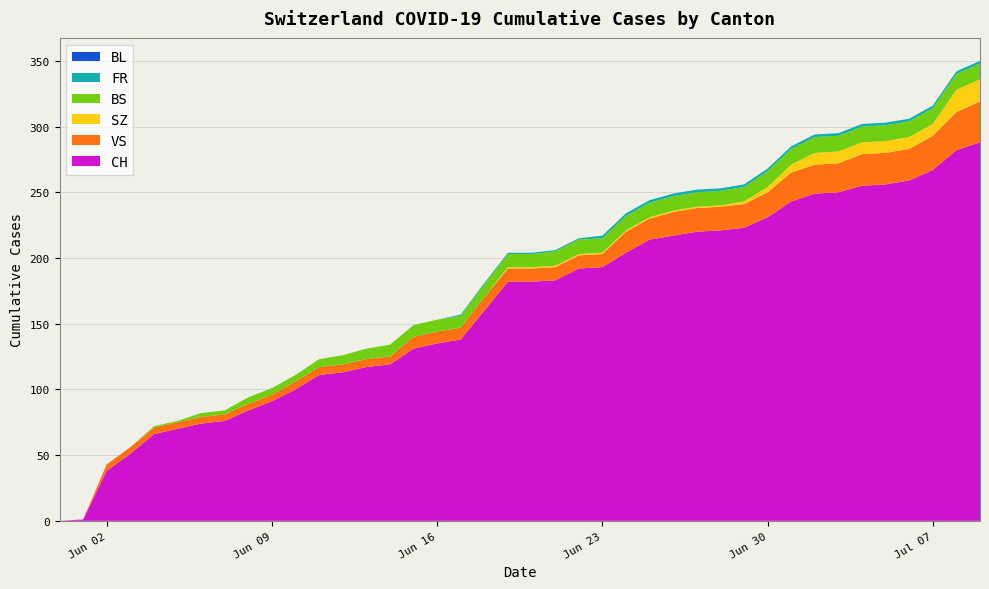

Reading left to right, what are all the values shown in this chart?

CH: 2020-05-31=0	2020-06-01=1	2020-06-02=38	2020-06-03=51	2020-06-04=66	2020-06-05=70	2020-06-06=74	2020-06-07=76	2020-06-08=84	2020-06-09=91	2020-06-10=100	2020-06-11=111	2020-06-12=113	2020-06-13=117	2020-06-14=119	2020-06-15=131	2020-06-16=135	2020-06-17=138	2020-06-18=160	2020-06-19=182	2020-06-20=182	2020-06-21=183	2020-06-22=192	2020-06-23=193	2020-06-24=204	2020-06-25=214	2020-06-26=217	2020-06-27=220	2020-06-28=221	2020-06-29=223	2020-06-30=231	2020-07-01=243	2020-07-02=249	2020-07-03=250	2020-07-04=255	2020-07-05=256	2020-07-06=259	2020-07-07=267	2020-07-08=282	2020-07-09=288
BS: 2020-05-31=0	2020-06-01=0	2020-06-02=0	2020-06-03=0	2020-06-04=1	2020-06-05=1	2020-06-06=3	2020-06-07=3	2020-06-08=5	2020-06-09=5	2020-06-10=5	2020-06-11=6	2020-06-12=7	2020-06-13=8	2020-06-14=9	2020-06-15=9	2020-06-16=9	2020-06-17=9	2020-06-18=10	2020-06-19=10	2020-06-20=10	2020-06-21=11	2020-06-22=11	2020-06-23=11	2020-06-24=11	2020-06-25=11	2020-06-26=11	2020-06-27=11	2020-06-28=11	2020-06-29=11	2020-06-30=12	2020-07-01=12	2020-07-02=12	2020-07-03=12	2020-07-04=12	2020-07-05=12	2020-07-06=12	2020-07-07=12	2020-07-08=12	2020-07-09=12
BL: 2020-05-31=0	2020-06-01=0	2020-06-02=0	2020-06-03=0	2020-06-04=0	2020-06-05=0	2020-06-06=0	2020-06-07=0	2020-06-08=0	2020-06-09=0	2020-06-10=0	2020-06-11=0	2020-06-12=0	2020-06-13=0	2020-06-14=0	2020-06-15=0	2020-06-16=0	2020-06-17=0	2020-06-18=0	2020-06-19=0	2020-06-20=0	2020-06-21=0	2020-06-22=0	2020-06-23=0	2020-06-24=0	2020-06-25=0	2020-06-26=0	2020-06-27=0	2020-06-28=0	2020-06-29=0	2020-06-30=0	2020-07-01=0	2020-07-02=0	2020-07-03=0	2020-07-04=0	2020-07-05=0	2020-07-06=0	2020-07-07=0	2020-07-08=0	2020-07-09=0
SZ: 2020-05-31=0	2020-06-01=0	2020-06-02=0	2020-06-03=0	2020-06-04=0	2020-06-05=0	2020-06-06=0	2020-06-07=0	2020-06-08=0	2020-06-09=0	2020-06-10=0	2020-06-11=0	2020-06-12=0	2020-06-13=0	2020-06-14=0	2020-06-15=0	2020-06-16=0	2020-06-17=0	2020-06-18=0	2020-06-19=1	2020-06-20=1	2020-06-21=1	2020-06-22=1	2020-06-23=1	2020-06-24=1	2020-06-25=1	2020-06-26=1	2020-06-27=1	2020-06-28=1	2020-06-29=2	2020-06-30=4	2020-07-01=6	2020-07-02=9	2020-07-03=9	2020-07-04=9	2020-07-05=9	2020-07-06=9	2020-07-07=9	2020-07-08=17	2020-07-09=17
VS: 2020-05-31=0	2020-06-01=0	2020-06-02=5	2020-06-03=5	2020-06-04=5	2020-06-05=5	2020-06-06=5	2020-06-07=5	2020-06-08=5	2020-06-09=5	2020-06-10=6	2020-06-11=6	2020-06-12=6	2020-06-13=6	2020-06-14=6	2020-06-15=9	2020-06-16=9	2020-06-17=9	2020-06-18=10	2020-06-19=10	2020-06-20=10	2020-06-21=10	2020-06-22=10	2020-06-23=10	2020-06-24=16	2020-06-25=16	2020-06-26=18	2020-06-27=18	2020-06-28=18	2020-06-29=18	2020-06-30=19	2020-07-01=22	2020-07-02=22	2020-07-03=22	2020-07-04=24	2020-07-05=24	2020-07-06=24	2020-07-07=26	2020-07-08=29	2020-07-09=31
FR: 2020-05-31=0	2020-06-01=0	2020-06-02=0	2020-06-03=0	2020-06-04=0	2020-06-05=0	2020-06-06=0	2020-06-07=0	2020-06-08=0	2020-06-09=0	2020-06-10=0	2020-06-11=0	2020-06-12=0	2020-06-13=0	2020-06-14=0	2020-06-15=0	2020-06-16=0	2020-06-17=1	2020-06-18=1	2020-06-19=1	2020-06-20=1	2020-06-21=1	2020-06-22=1	2020-06-23=2	2020-06-24=2	2020-06-25=2	2020-06-26=2	2020-06-27=2	2020-06-28=2	2020-06-29=2	2020-06-30=2	2020-07-01=2	2020-07-02=2	2020-07-03=2	2020-07-04=2	2020-07-05=2	2020-07-06=2	2020-07-07=2	2020-07-08=2	2020-07-09=2